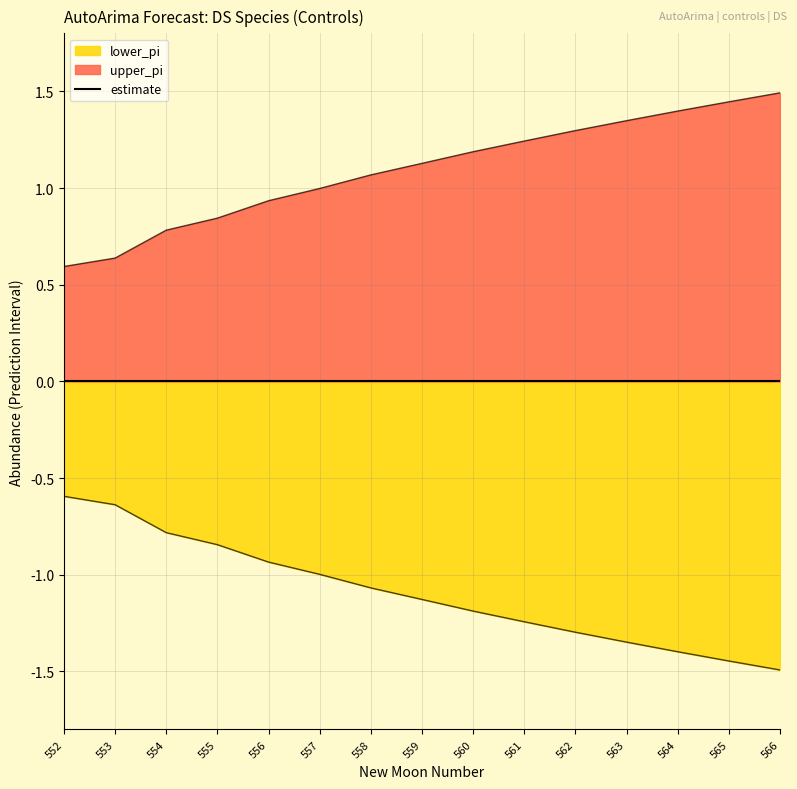

Which series has the widest spread of values?

upper_pi